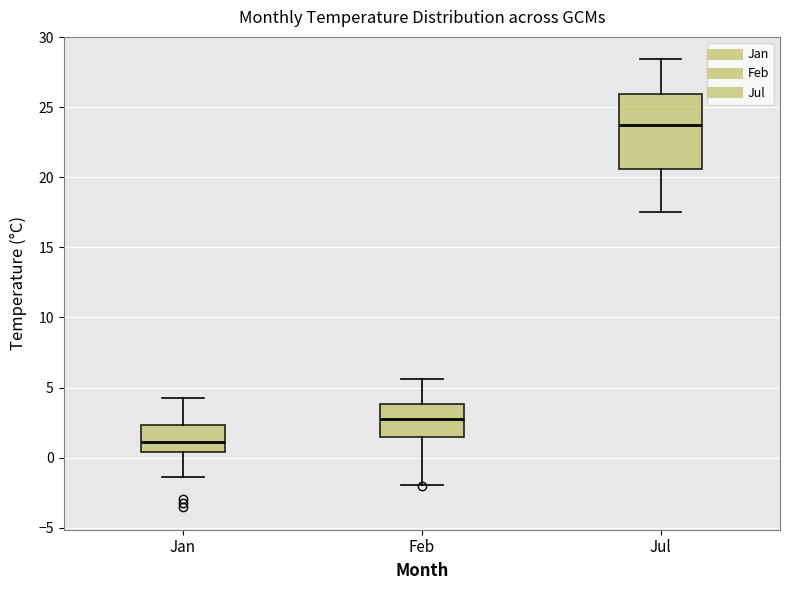

Where does the upper whisker of the box for Feb end on the y-axis? The values are not printed on the chart, so give them approximately, as read against the axis.

5.5